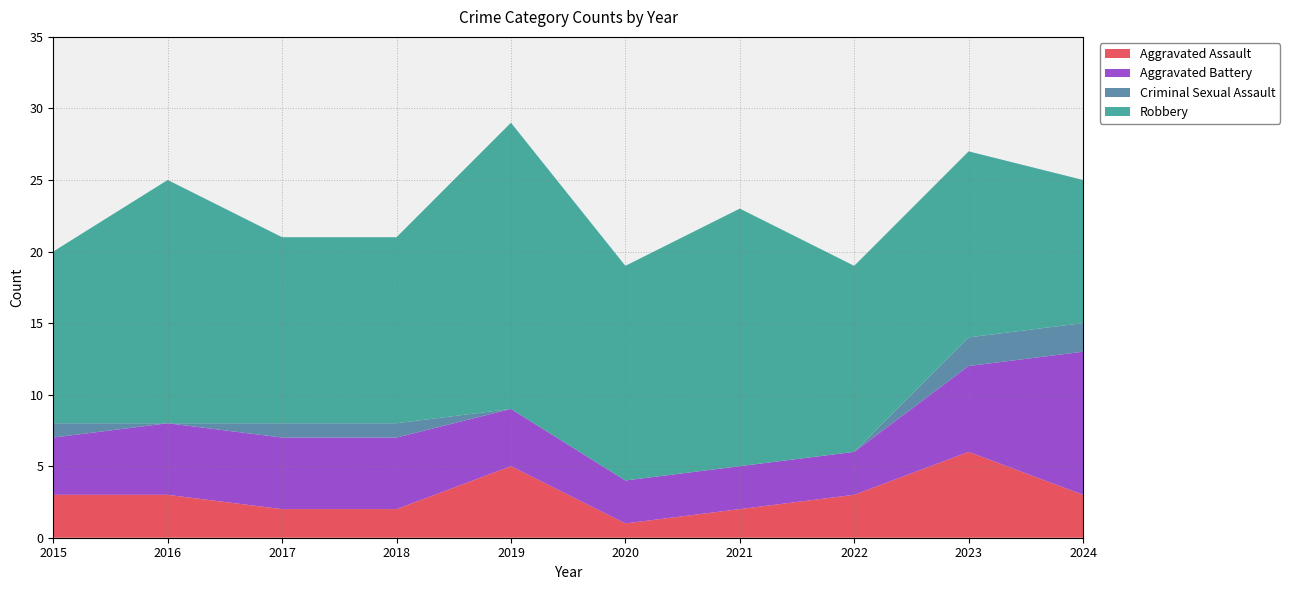

Reading right to left, what are all the values shown in this chart?

Aggravated Assault: 3	6	3	2	1	5	2	2	3	3
Aggravated Battery: 10	6	3	3	3	4	5	5	5	4
Criminal Sexual Assault: 2	2	0	0	0	0	1	1	0	1
Robbery: 10	13	13	18	15	20	13	13	17	12